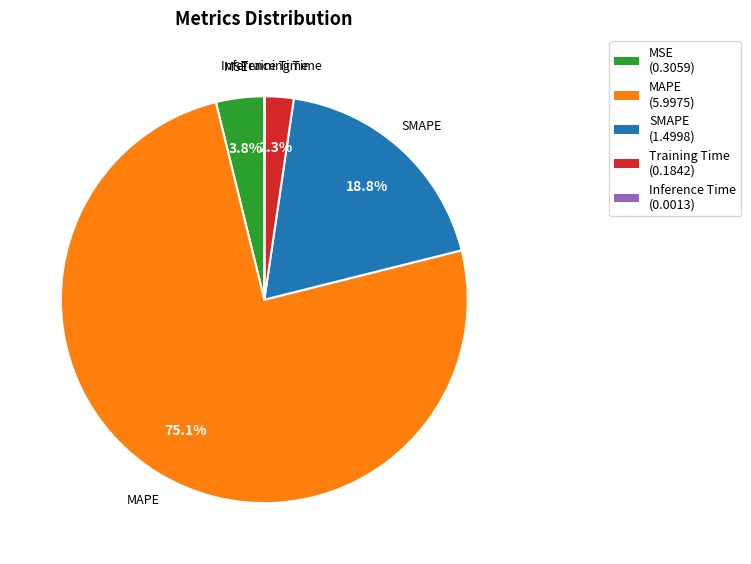

To the nearest percent, what portion does MSE represent?

4%